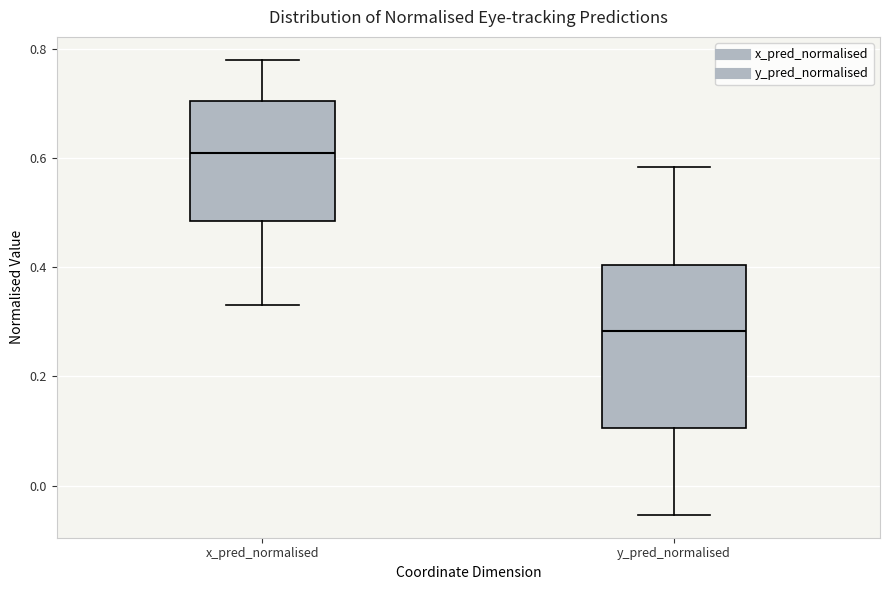

Comparing the boxes themselves (not the whiskers), which one is the tallest?

y_pred_normalised